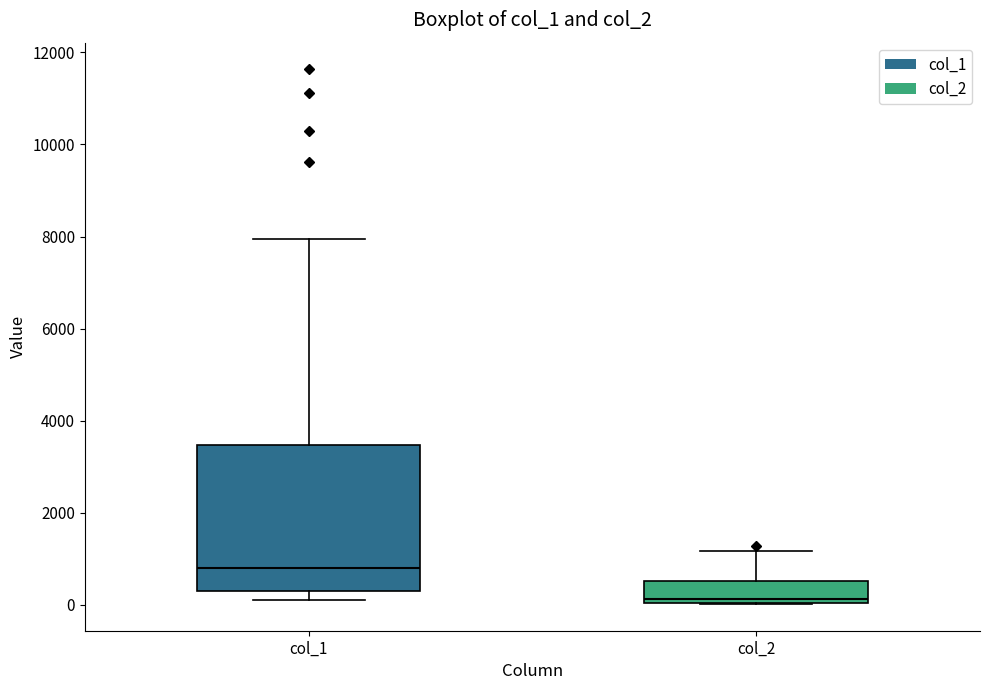

Reading left to right, read every box against the y-axis: the position of its median line, the range the box covers, and the ends of its whiskers. The values are not printed on the chart, so give them approximately, as read against the axis.

col_1: median 800, box 200 to 3400, whiskers 200 (just below the box's lower edge) to 8000
col_2: median 200, box 0 to 600, whiskers 0 to 1200